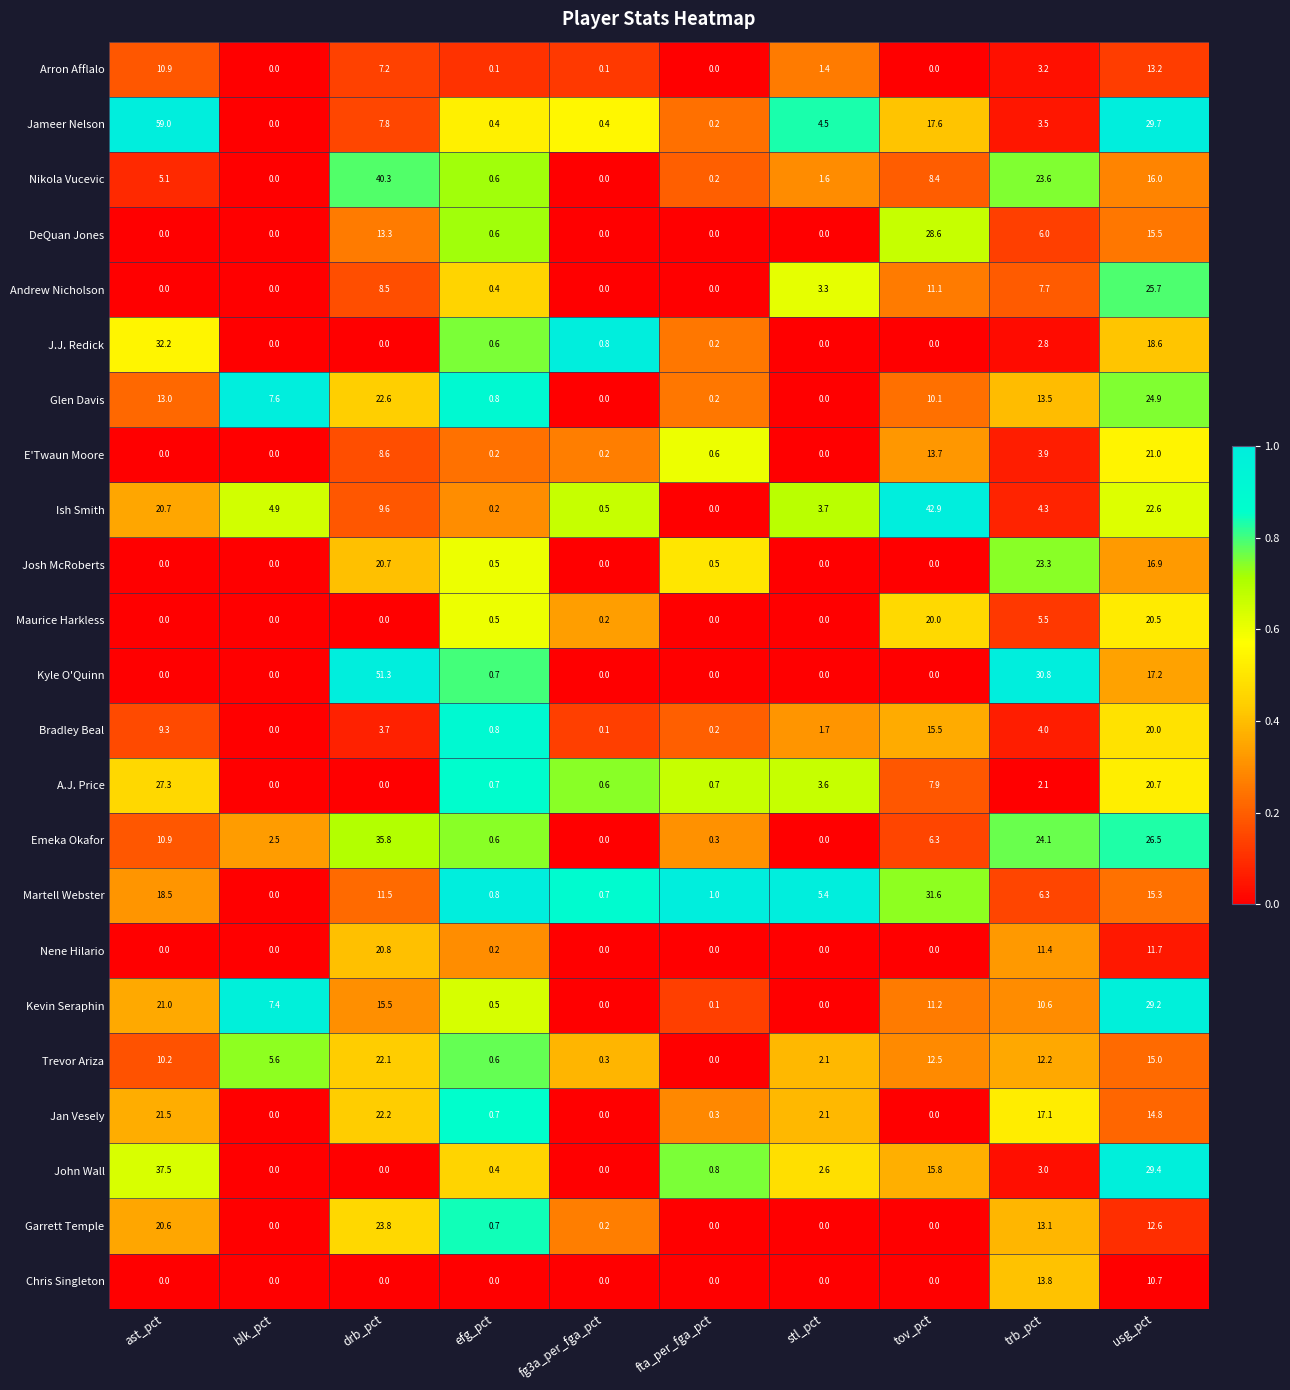

What is the difference between the highest and lowest values at fg3a_per_fga_pct?

0.8